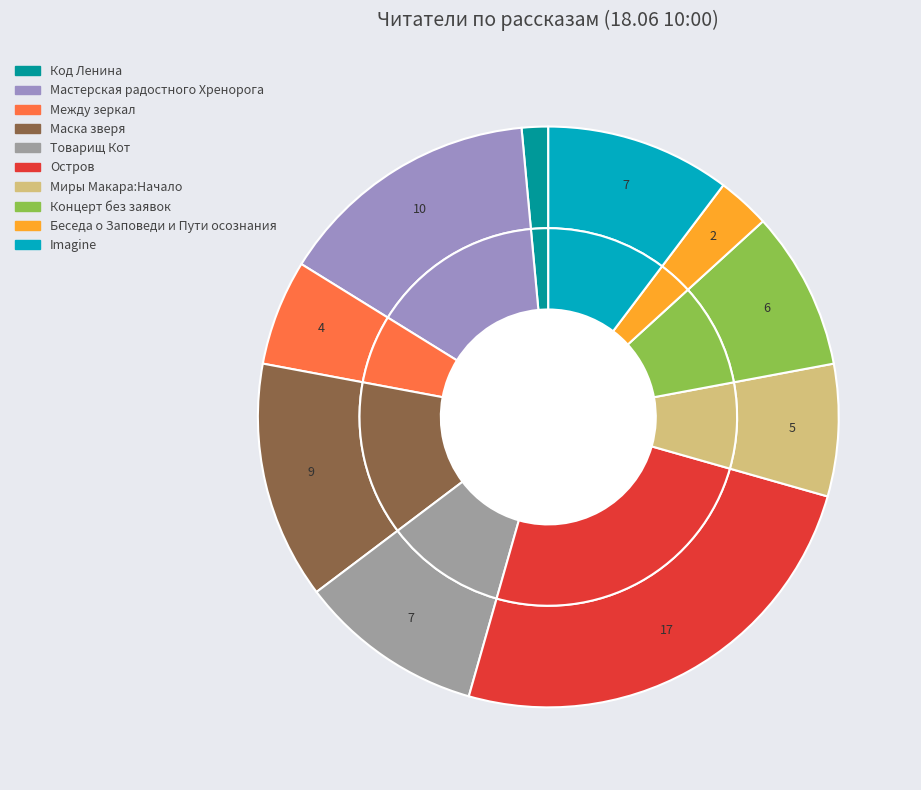

What portion of the pie excludes Между зеркал?

94.1%